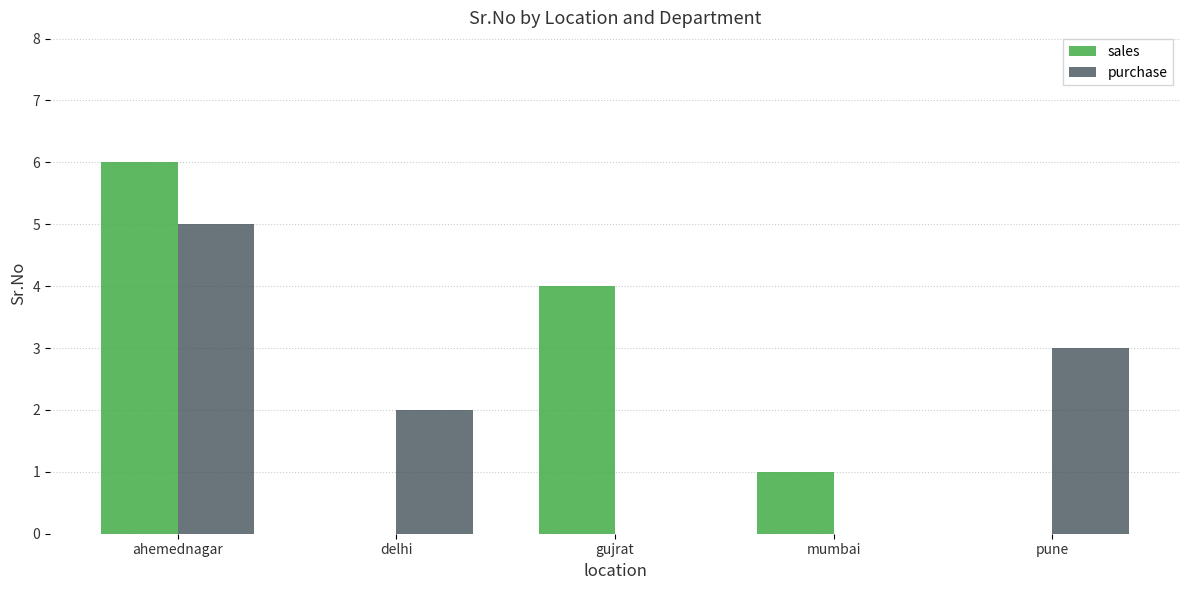

What is the sum of all sales values?

11